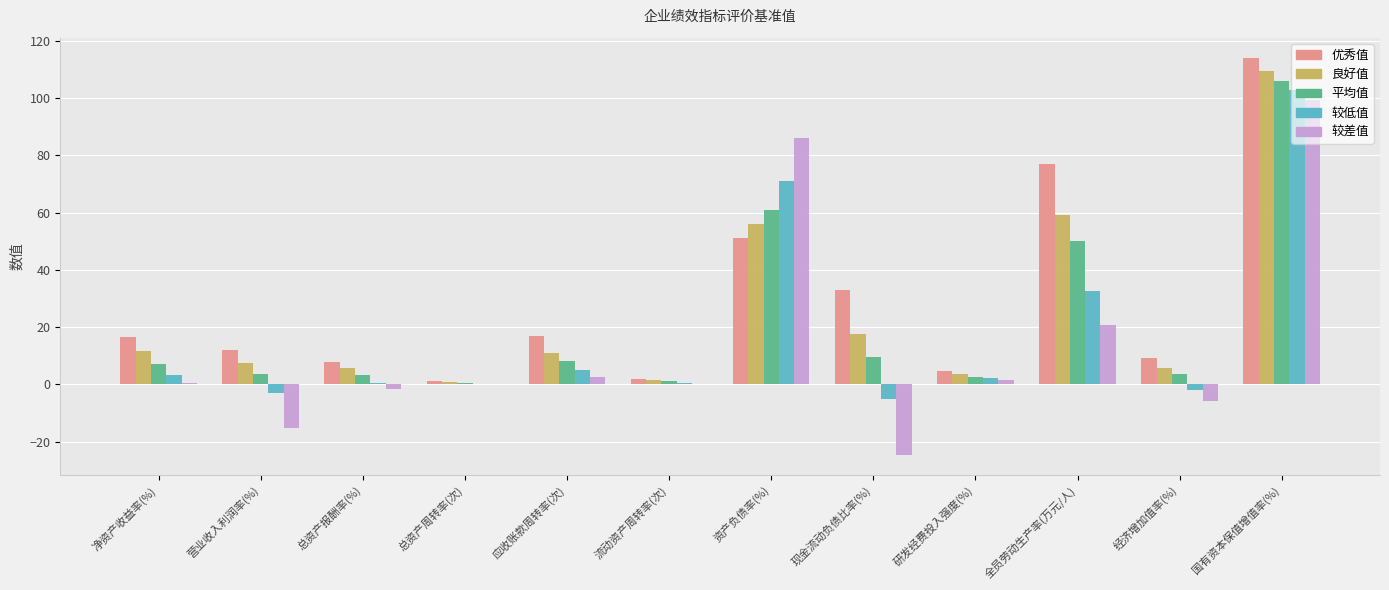

What are all the series names shown in the legend?

优秀值, 良好值, 平均值, 较低值, 较差值